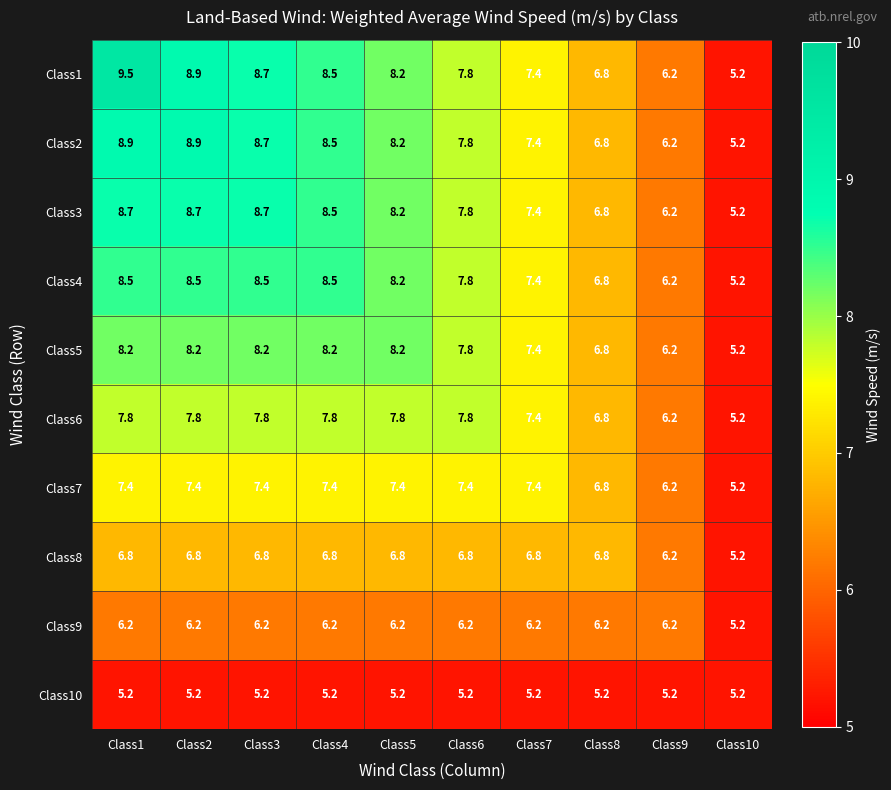

At how many categories does at least one series exceed 8?

5